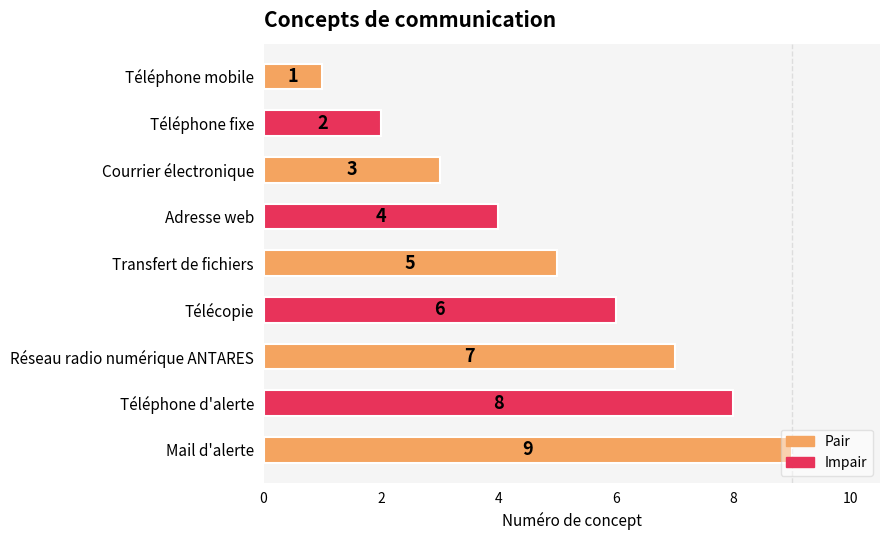

What is the change in value from Télécopie to Réseau radio numérique ANTARES?

+1